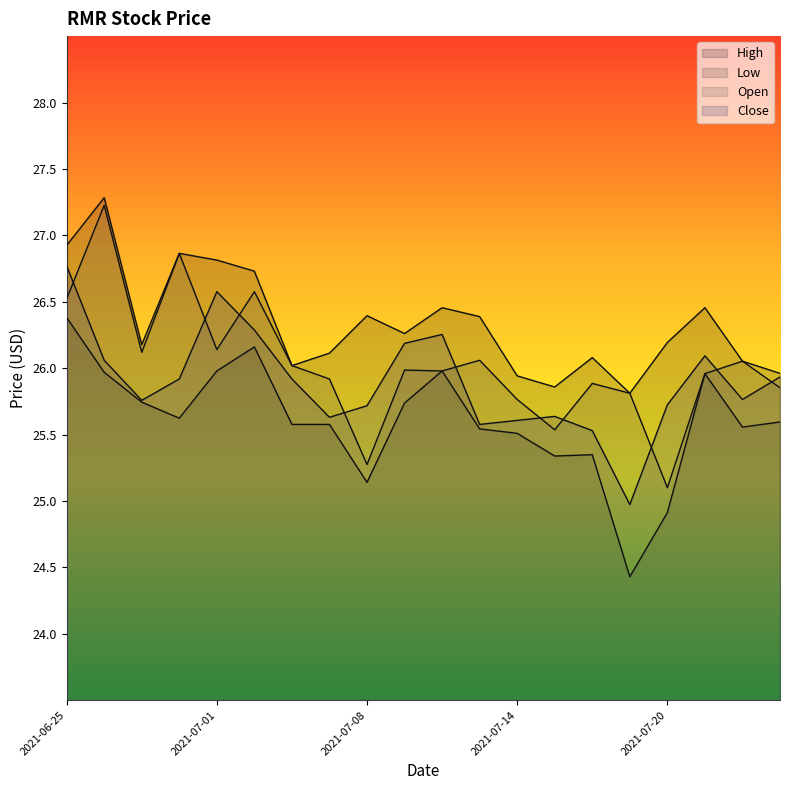

What is the smallest value displayed?

24.4